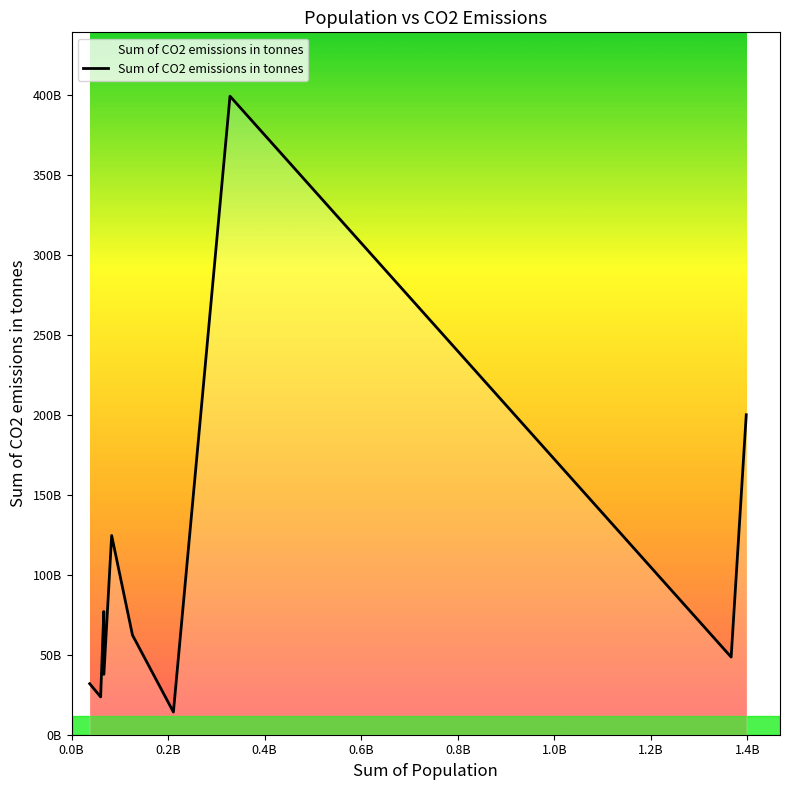

What is the label of the 10th point from the right?

0.0B